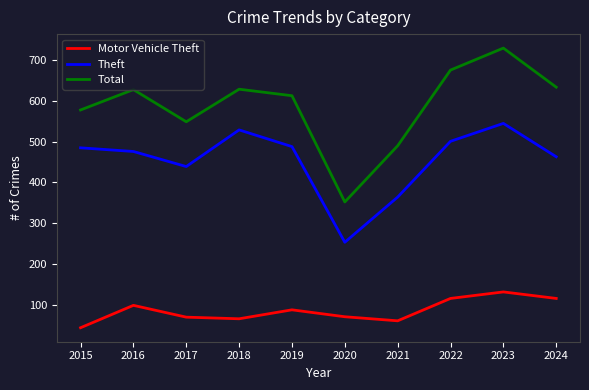

In Total, how many points are higher than both neighbors (excluding endpoints)?

3